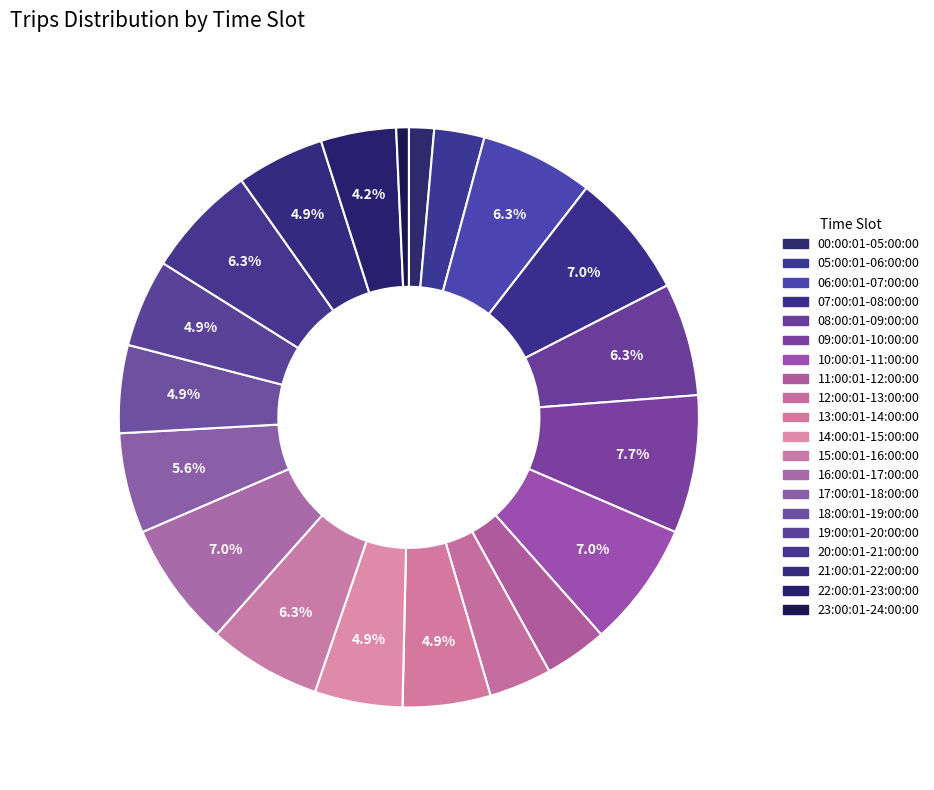

Combined, do 22:00:01-23:00:00 and 08:00:01-09:00:00 account for over 50%?

No